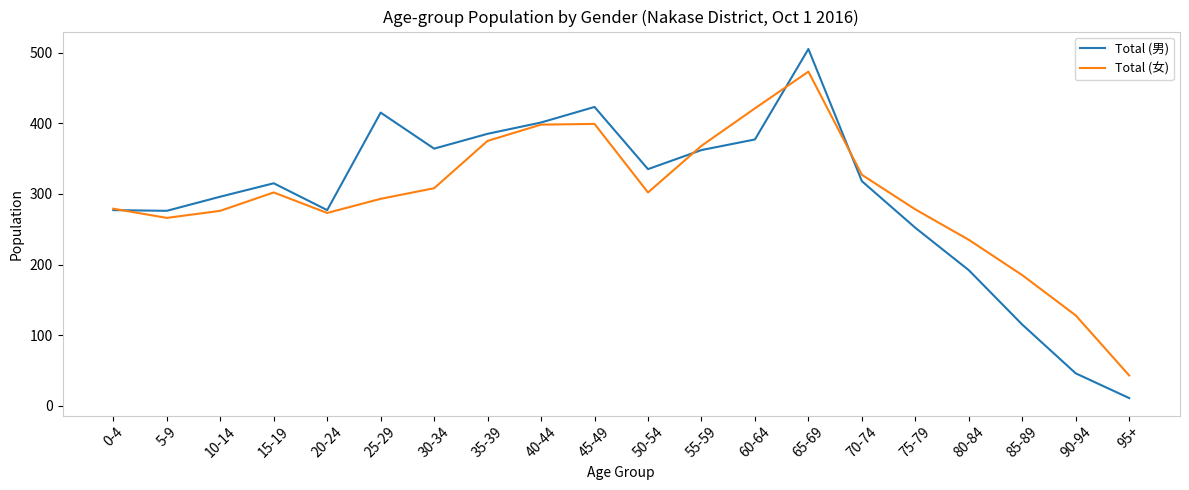

List the series in order of their peak value, highest first.

Total (男), Total (女)